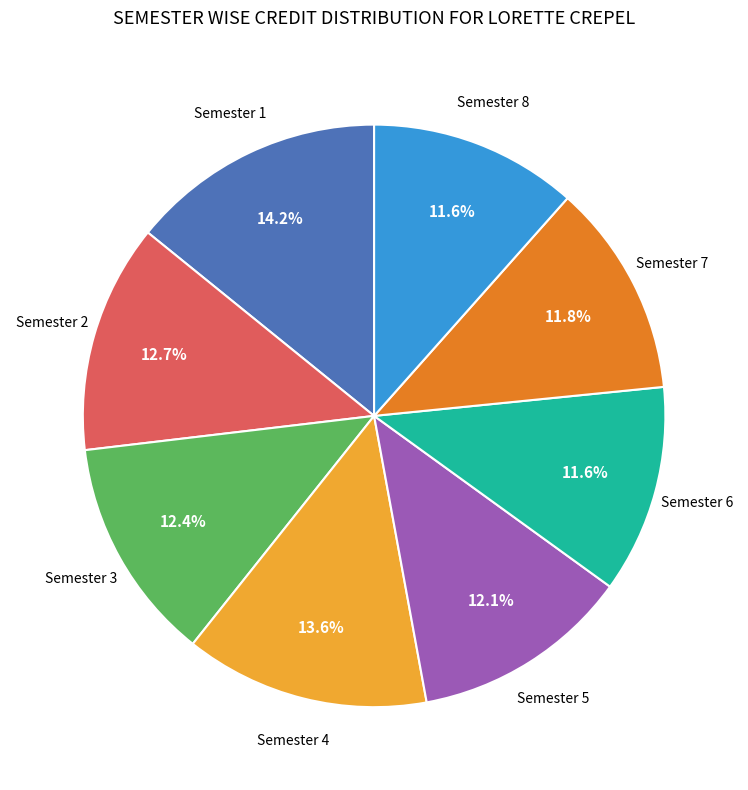

To the nearest percent, what is the difference between the largest and smallest slice percentages?

3%